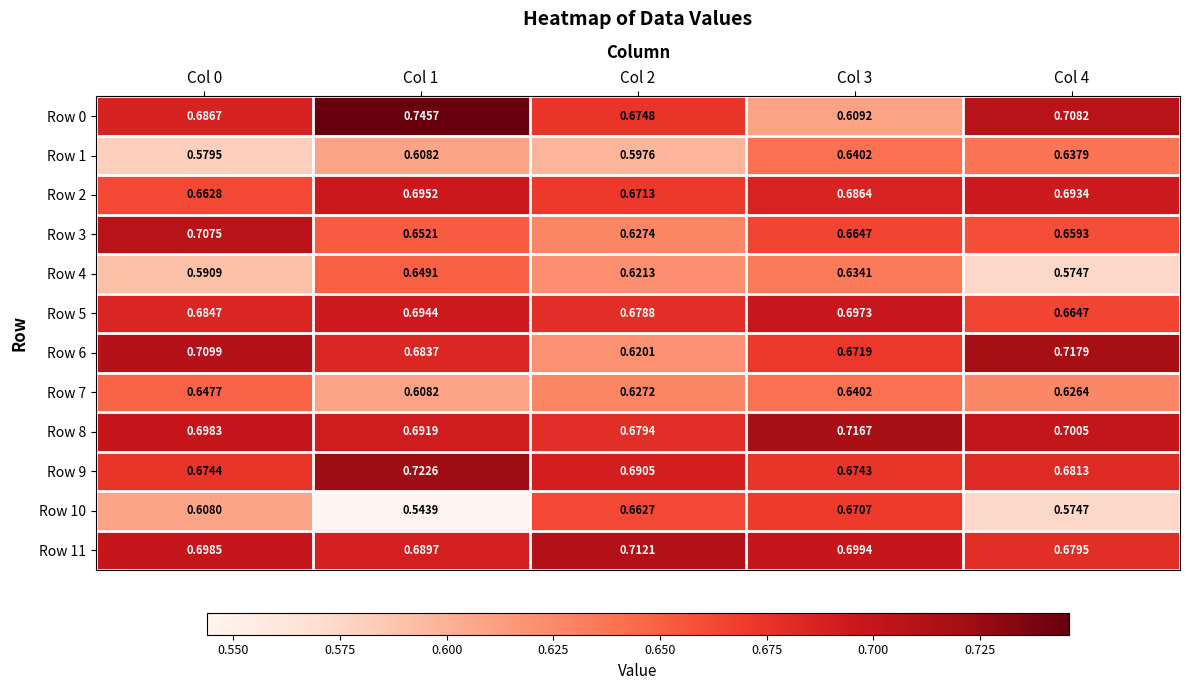

Is the value of Row 5 at Col 2 greater than the value of Row 10 at Col 3?

Yes